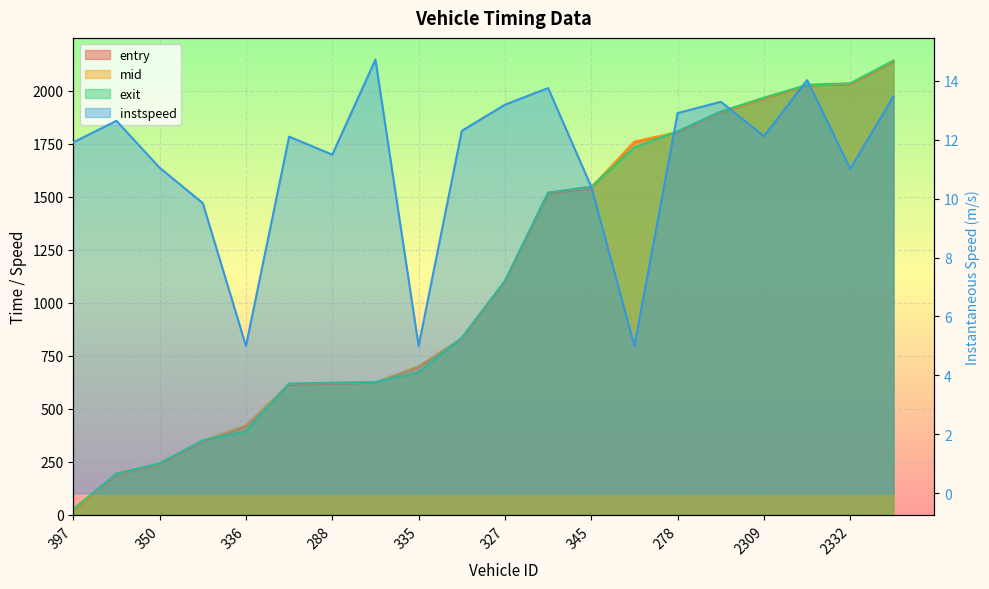

What is the difference between the mid values at 336 and 280?

230.5